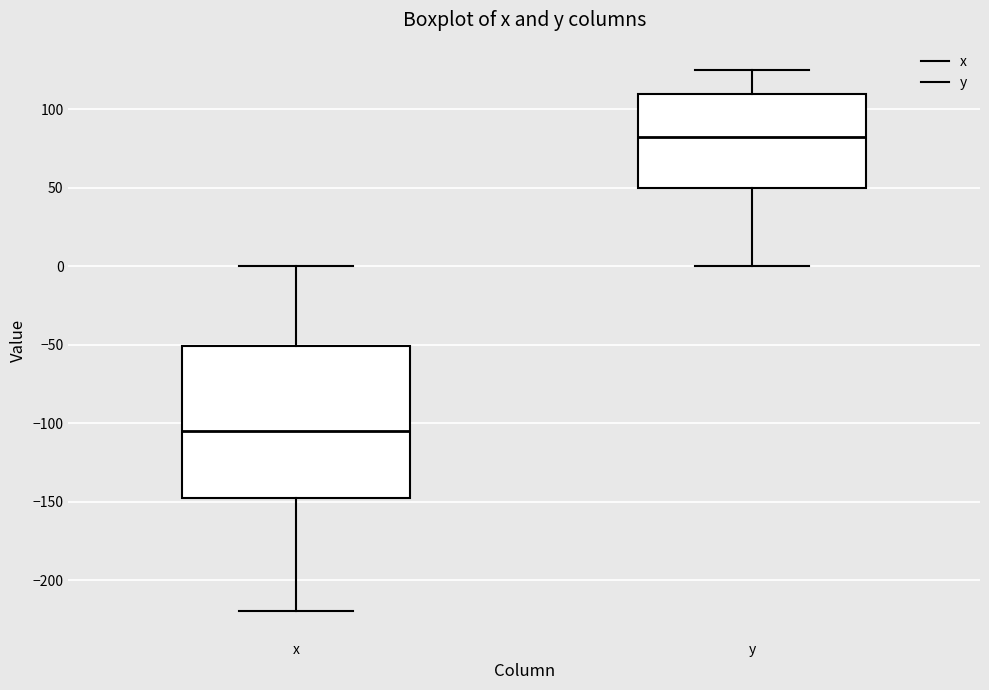

Reading left to right, read every box against the y-axis: the position of its median line, the range the box covers, and the ends of its whiskers. The values are not printed on the chart, so give them approximately, as read against the axis.

x: median -105, box -145 to -50, whiskers -220 to 0
y: median 80, box 50 to 110, whiskers 0 to 125